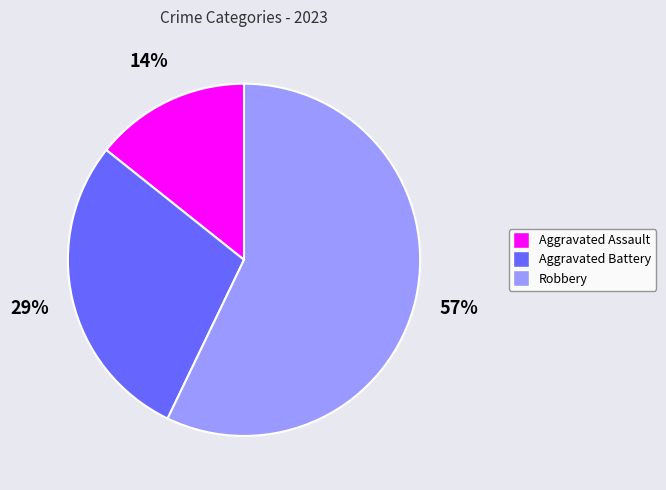

To the nearest percent, what percentage of the pie is Aggravated Battery?

29%